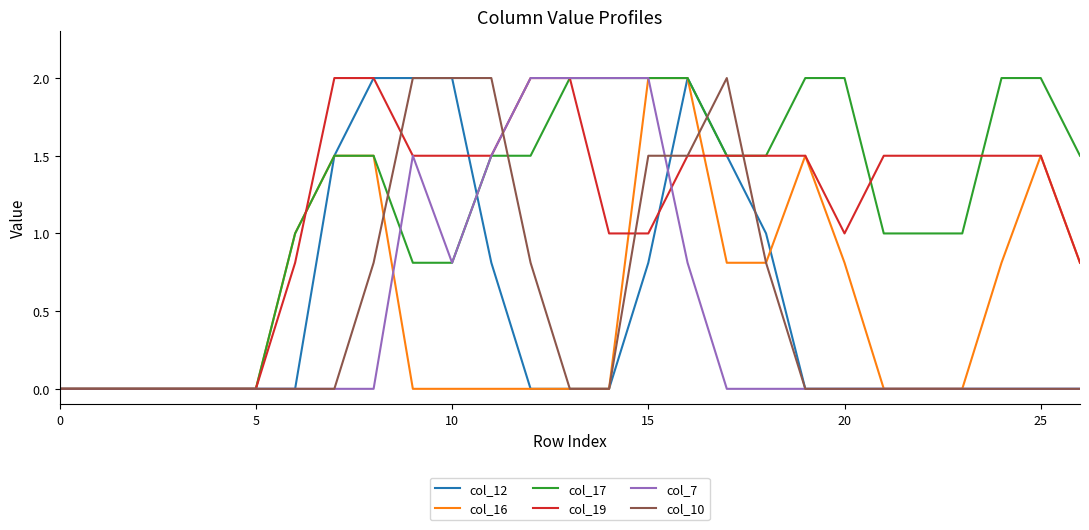

How many categories are shown in the chart?

27